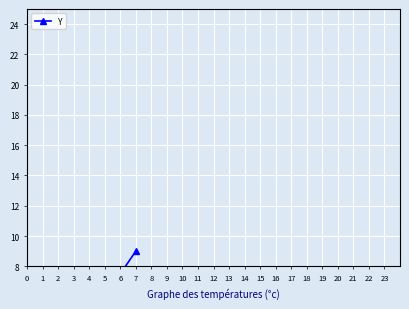

Reading left to right, transcribe all the data shown in this chart.

4	6	9